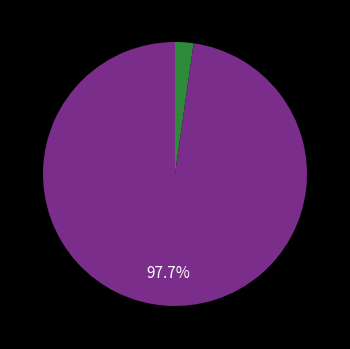

Count the number of slices in the pie.

2